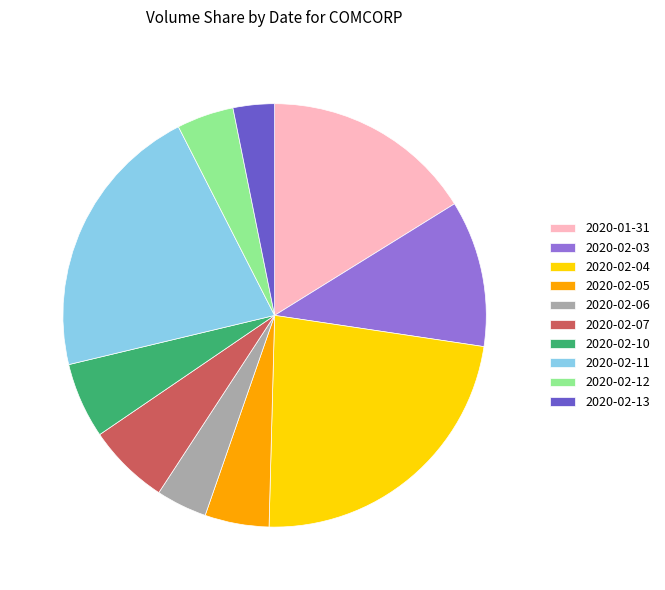

Which category has the smallest portion of the pie?

2020-02-13